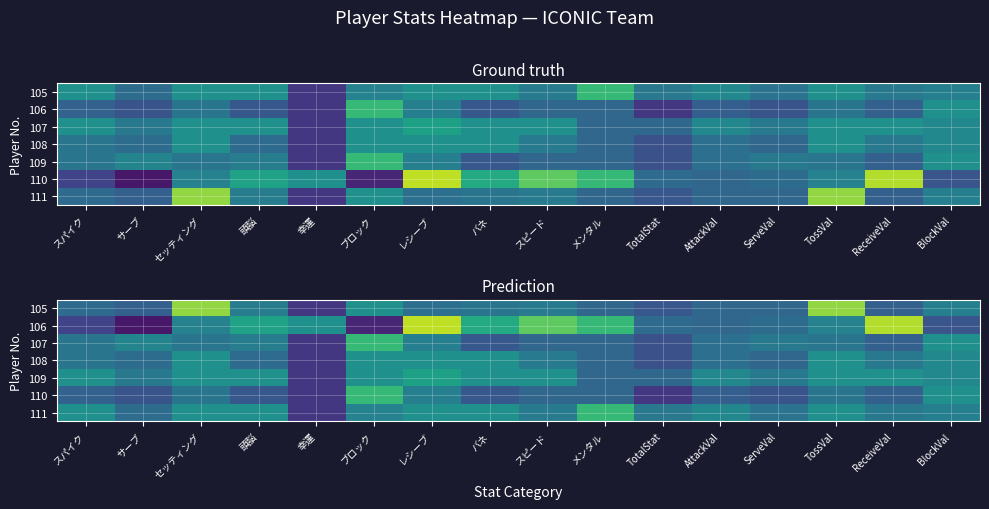

List the series in order of their peak value, highest first.

106, 105, 107, 110, 111, 109, 108